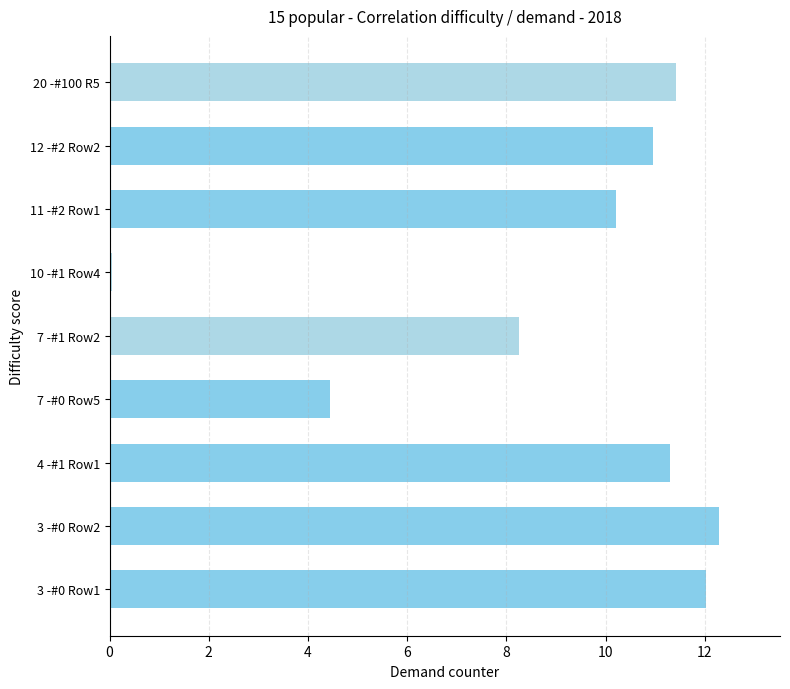

What is the difference between the maximum and minimum values?

12.2